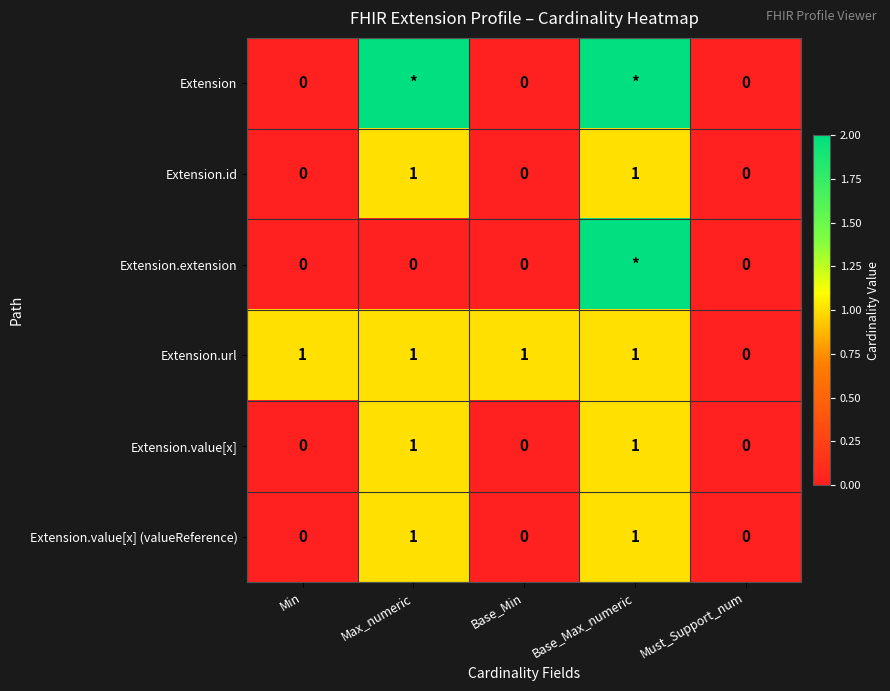

What is the sum of the Extension.value[x] (valueReference) values at Max_numeric and Must_Support_num?

1